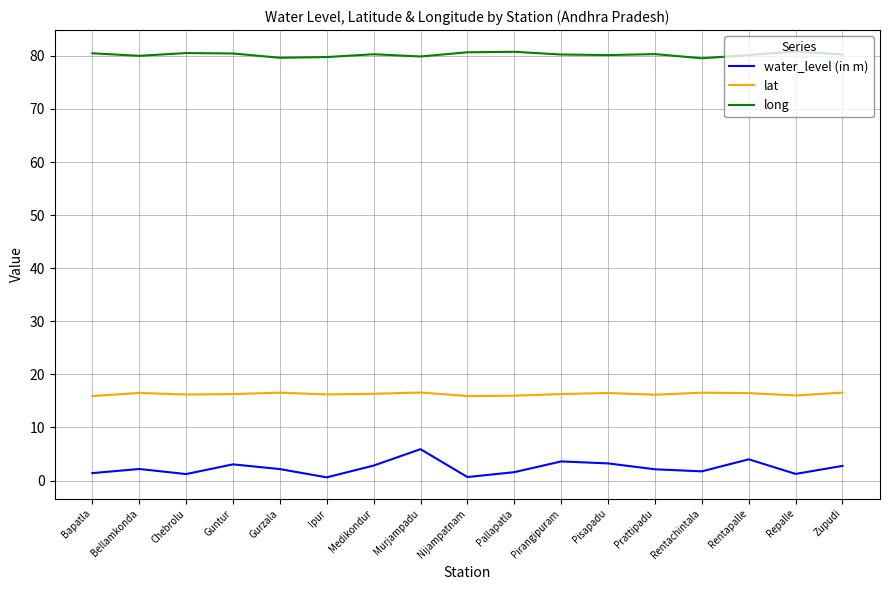

The value of lat at Repalle is 6.6. True or false?

False